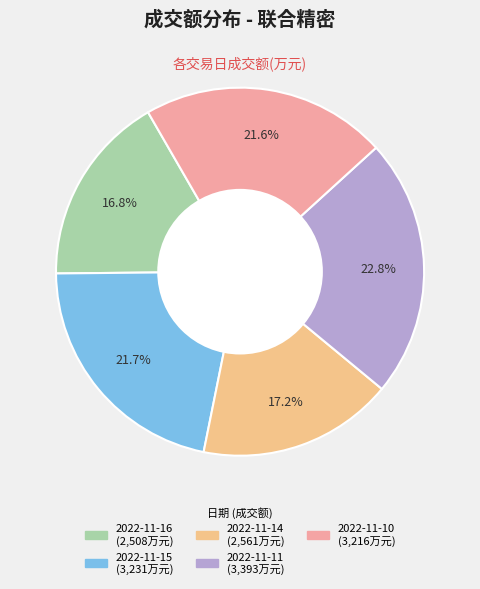

What is the ratio of the value at 2022-11-14 to the value at 2022-11-11?

0.8